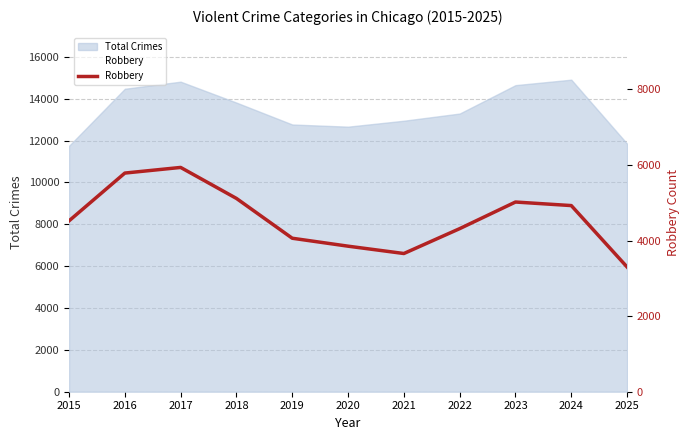

Is it true that Total Crimes equals 12952 at 2021?

True